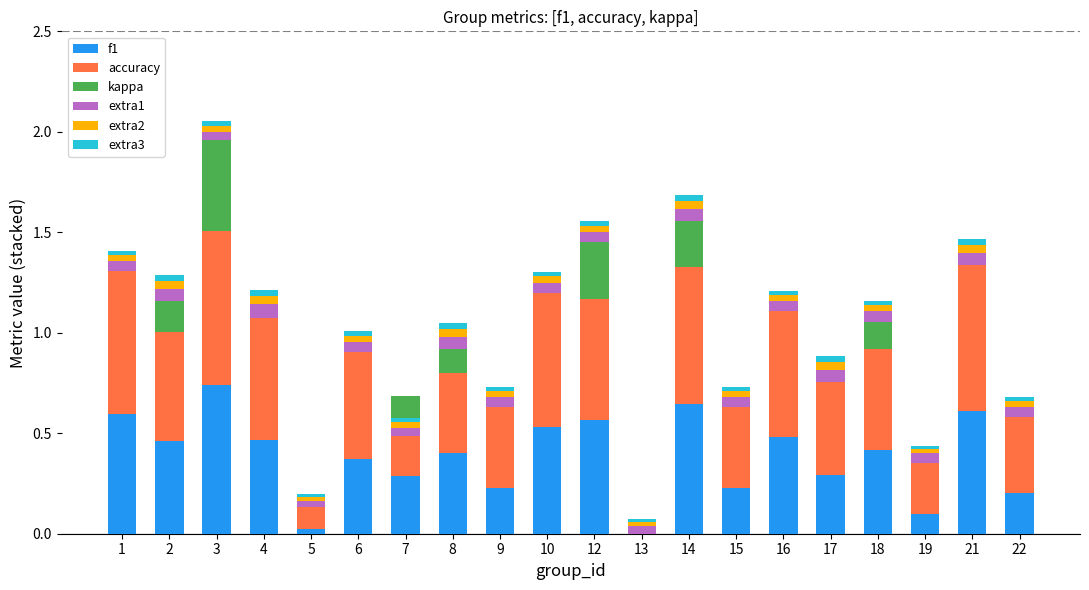

Which series has the widest spread of values?

accuracy